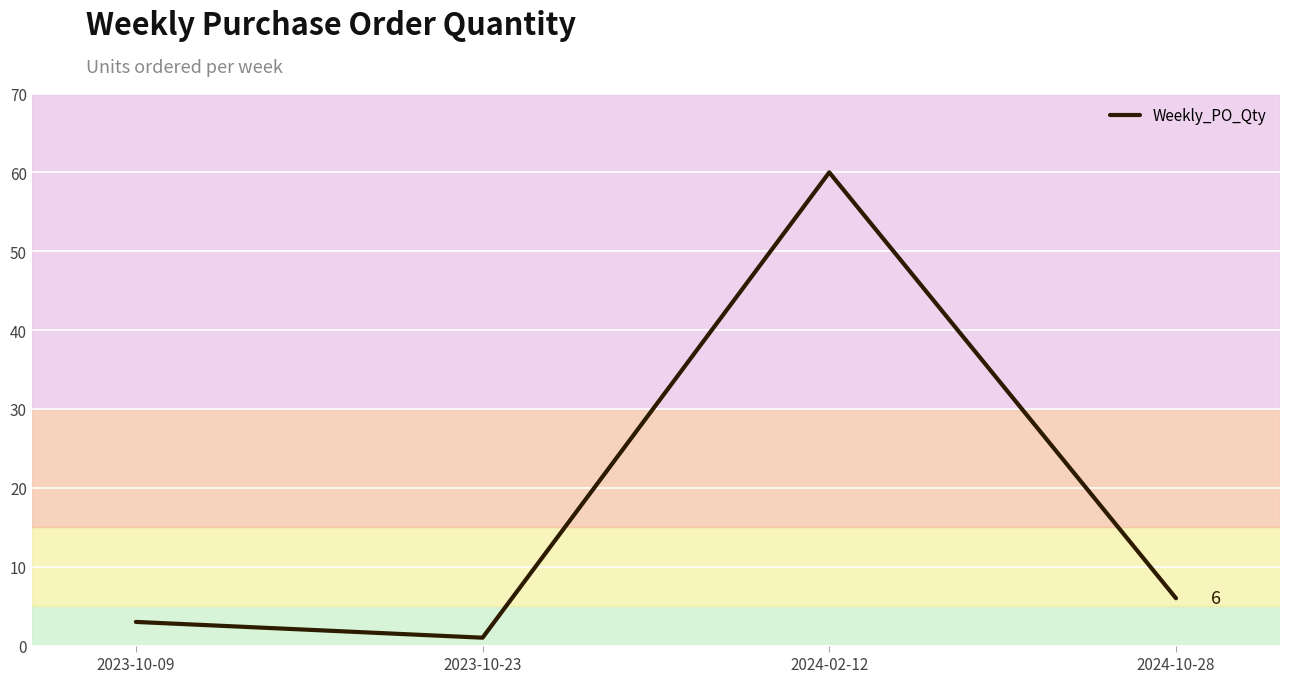

List the labels in order of value, largest first.

2024-02-12, 2024-10-28, 2023-10-09, 2023-10-23